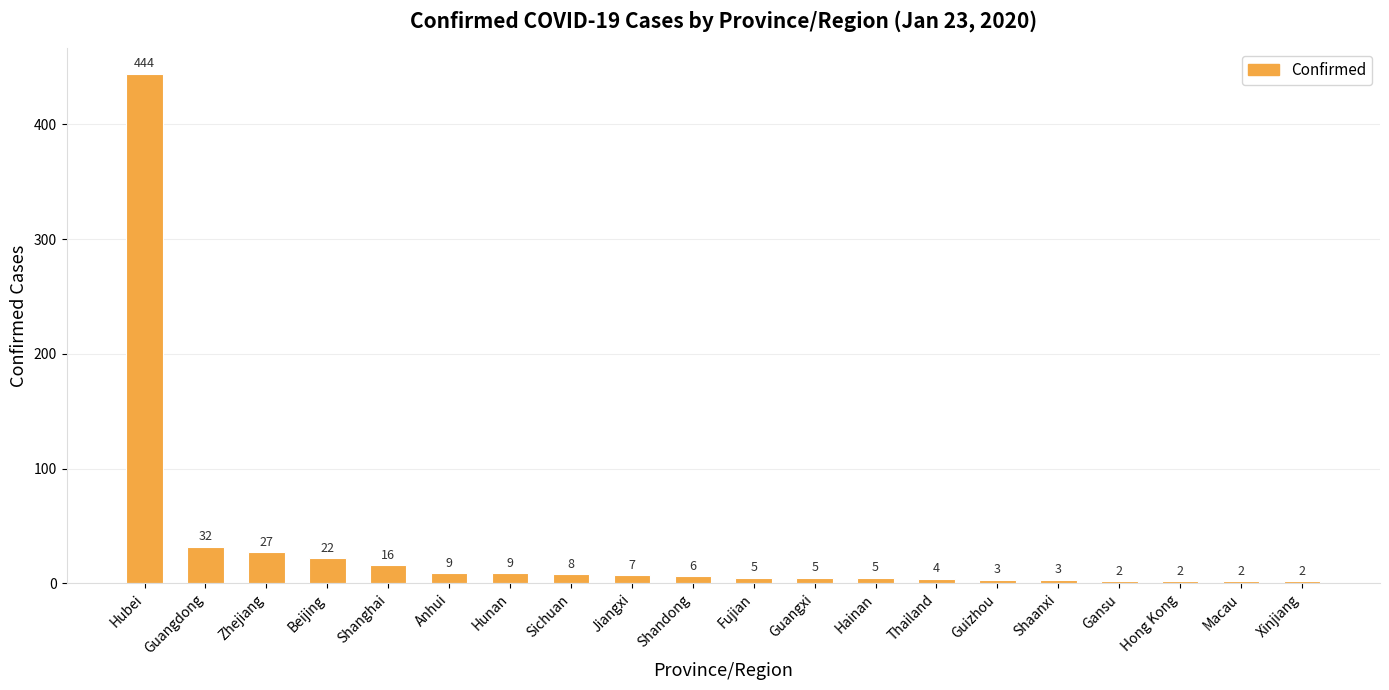

What is the average value?

31